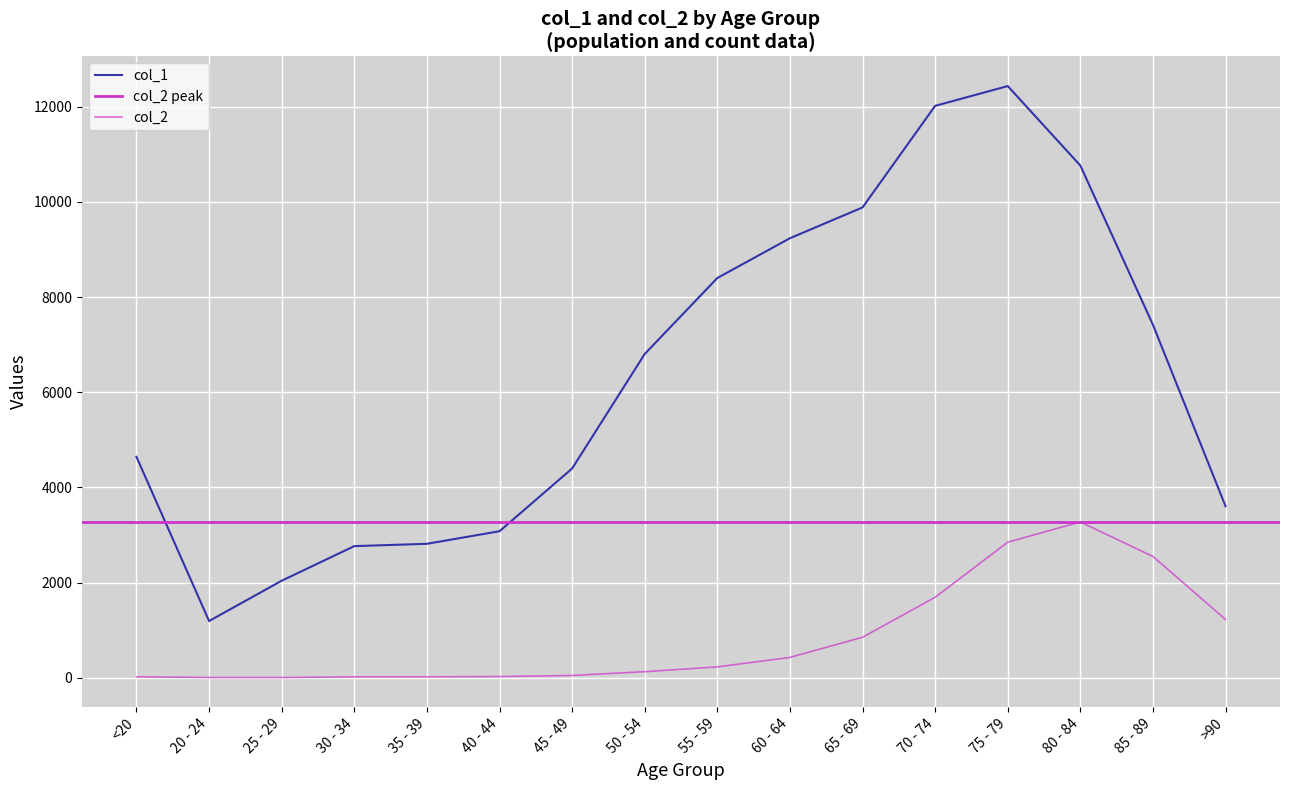

Where is the first local maximum for col_2?

80 - 84